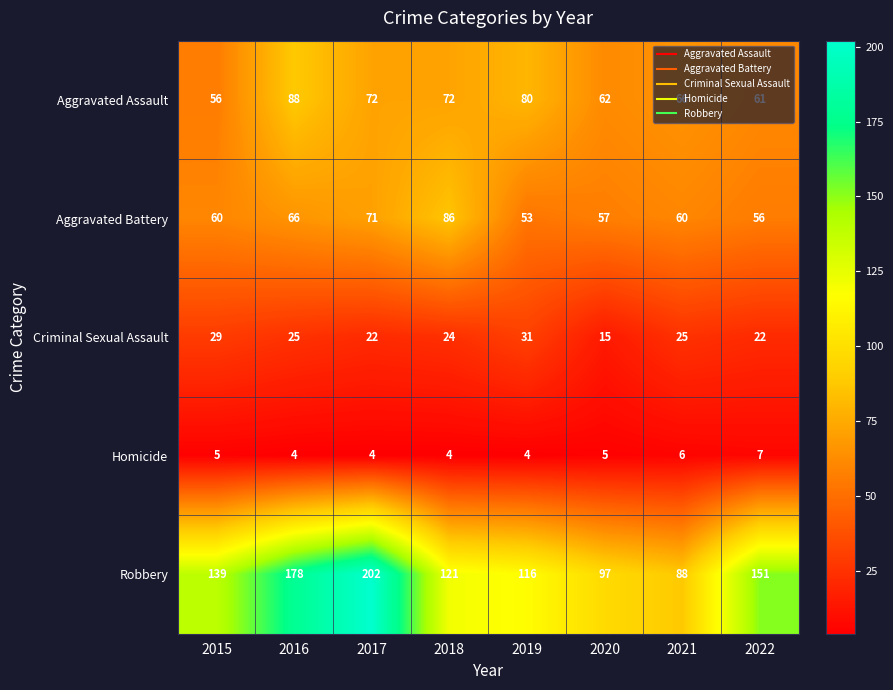

Count the number of data series in this chart.

5